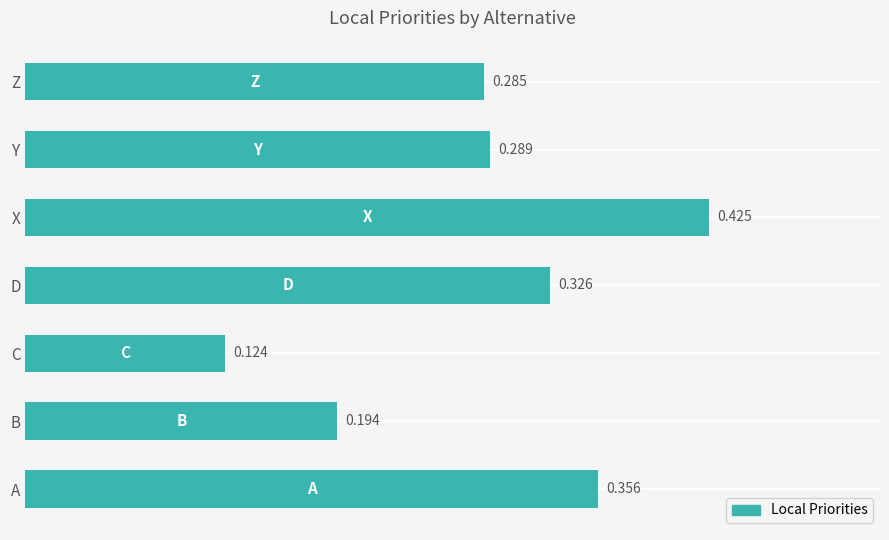

Rank the categories by value from highest to lowest.

X, A, D, Y, Z, B, C